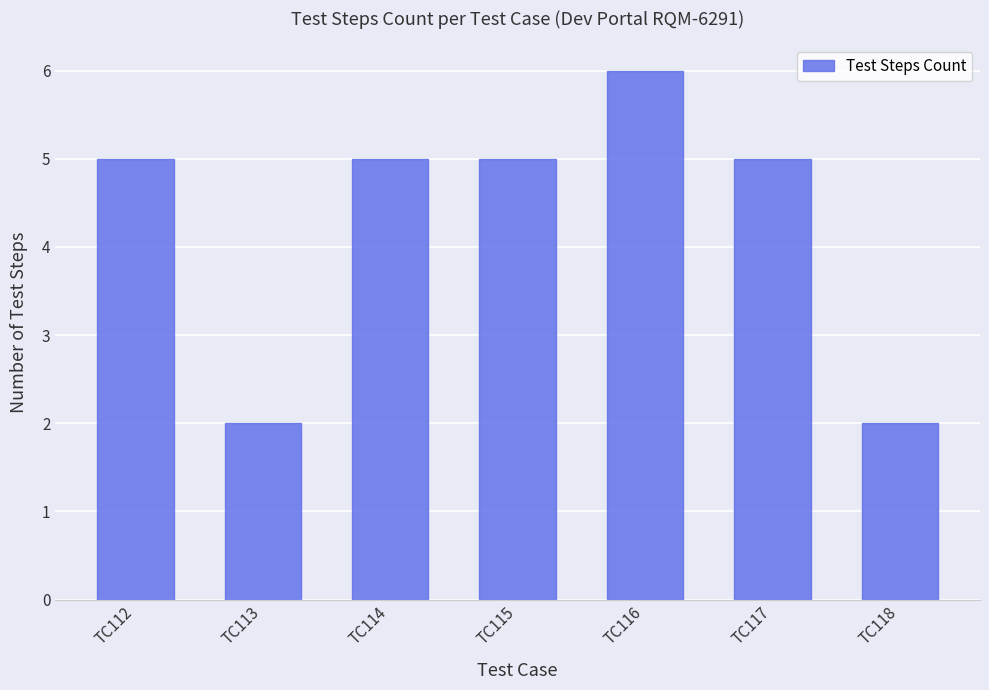

What is the difference between the maximum and minimum values?

4